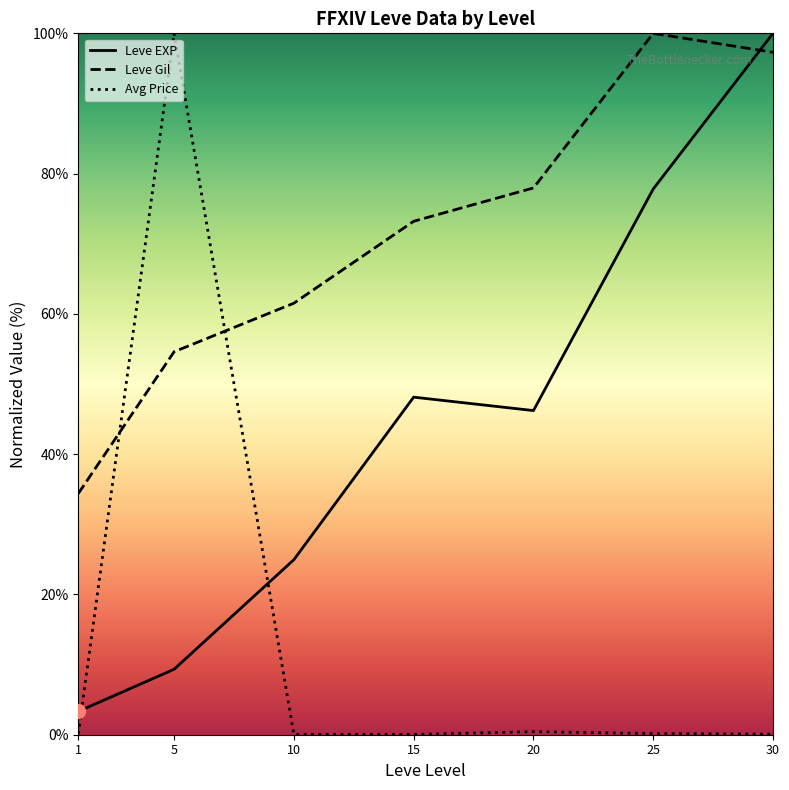

At which category does Avg Price reach its first local valley?

15